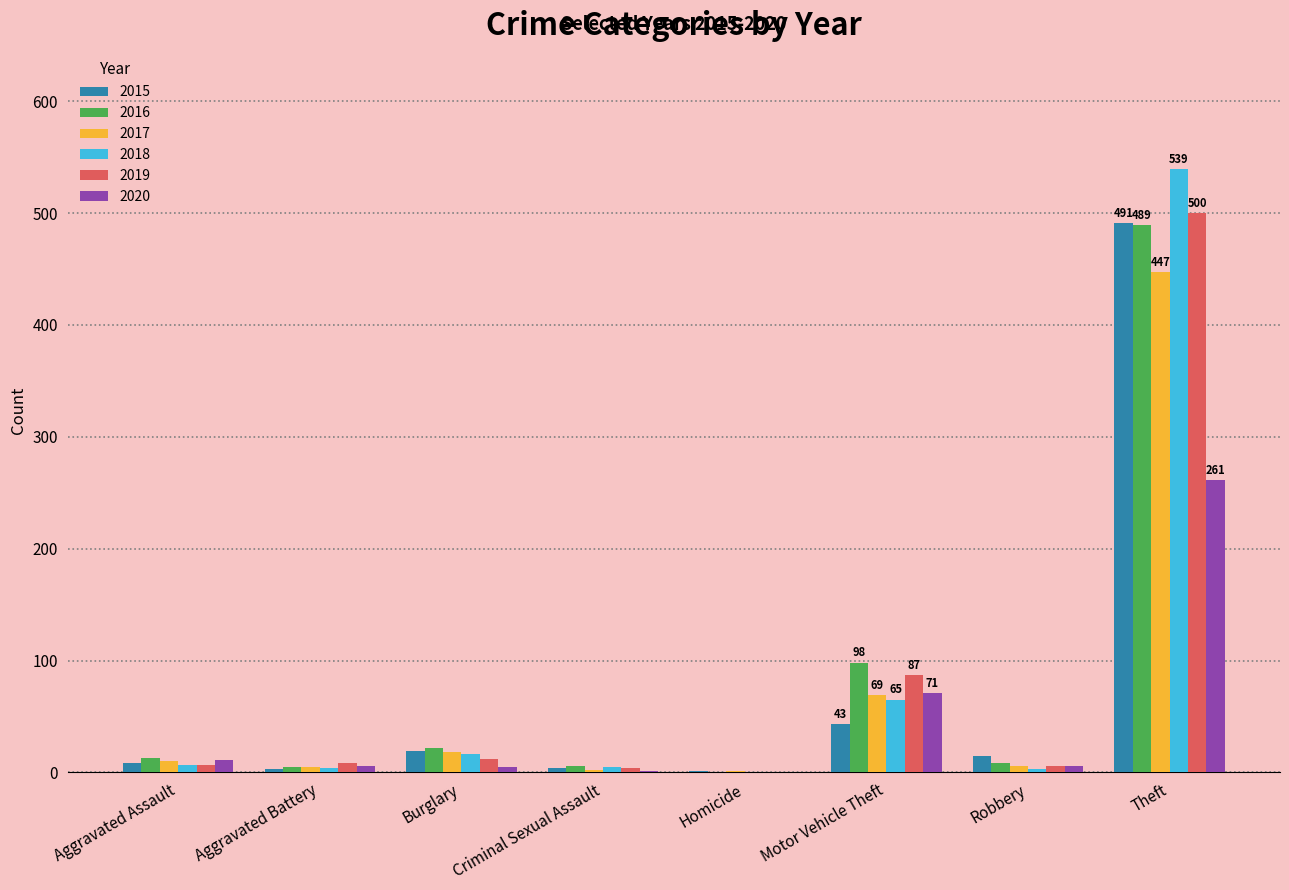

At which category is the sum across all series the highest?

Theft